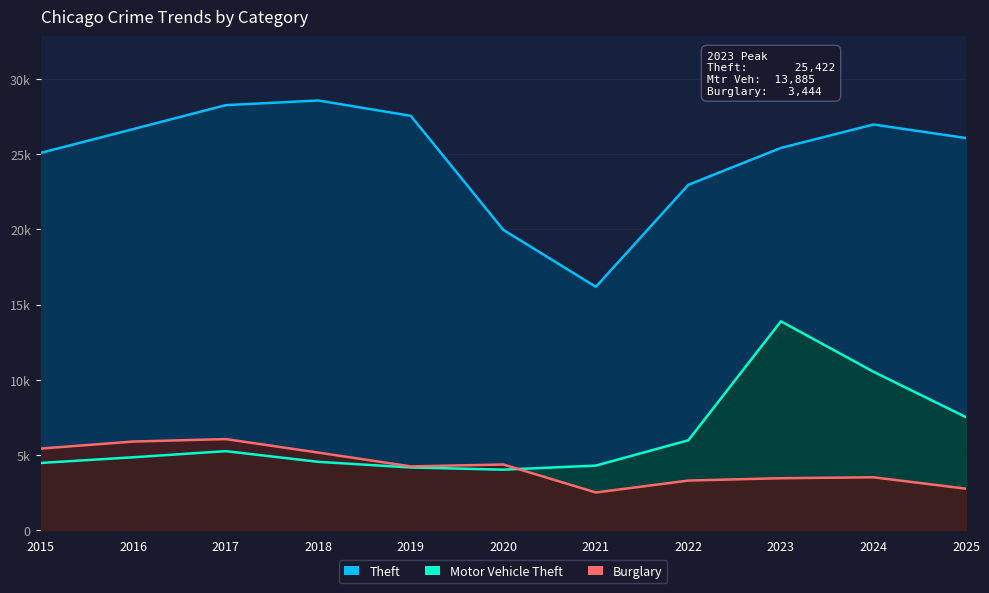

What is the total value across all series at 2025?

36330